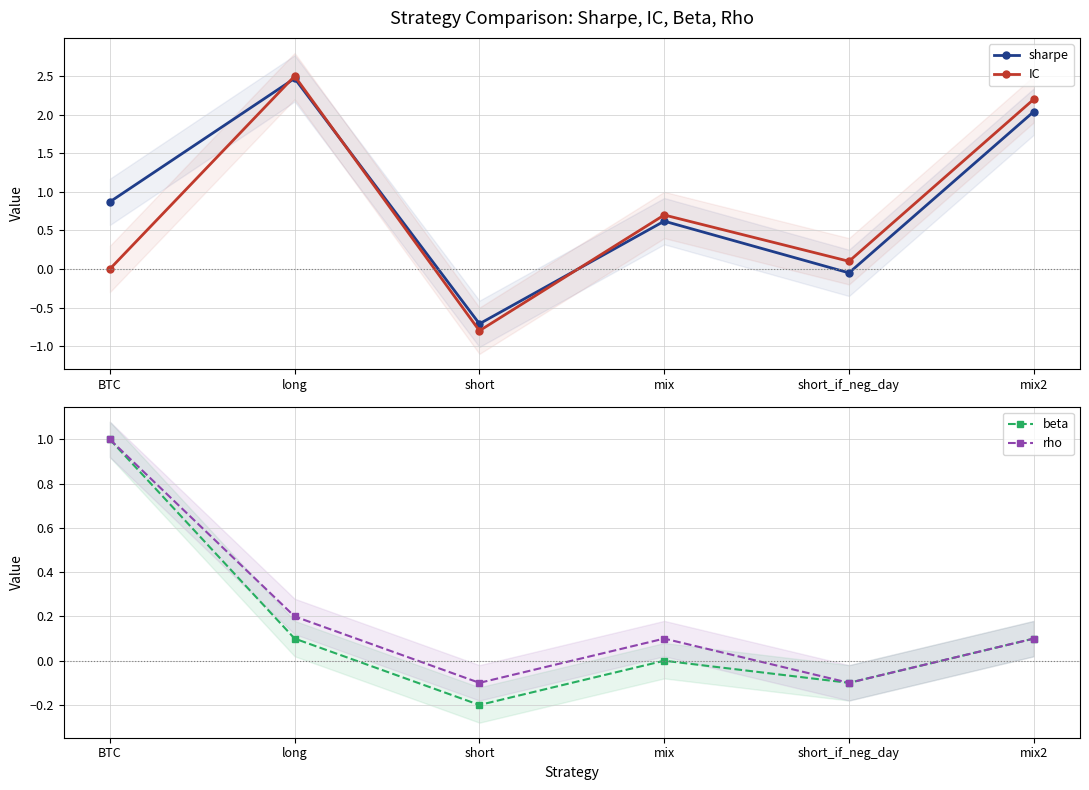

Which series ends up on top after the final intersection of IC and beta?

IC